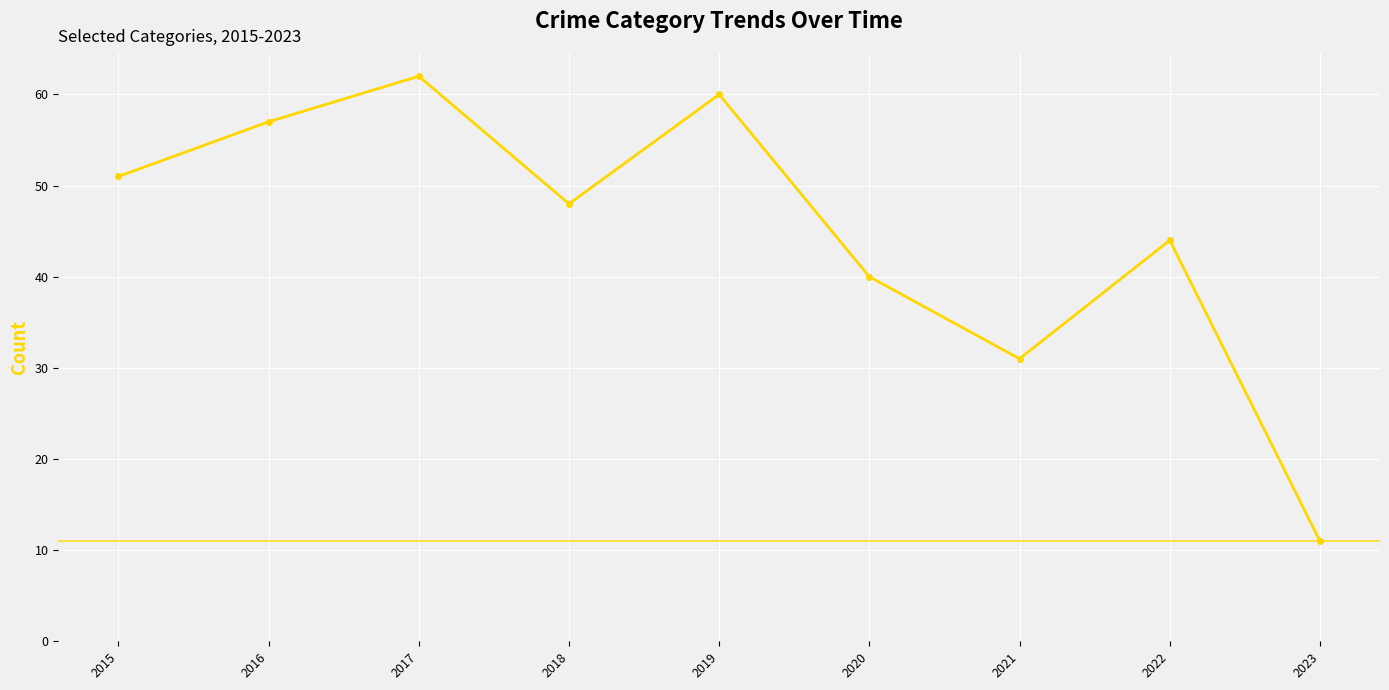

Where is the first local minimum?

2018